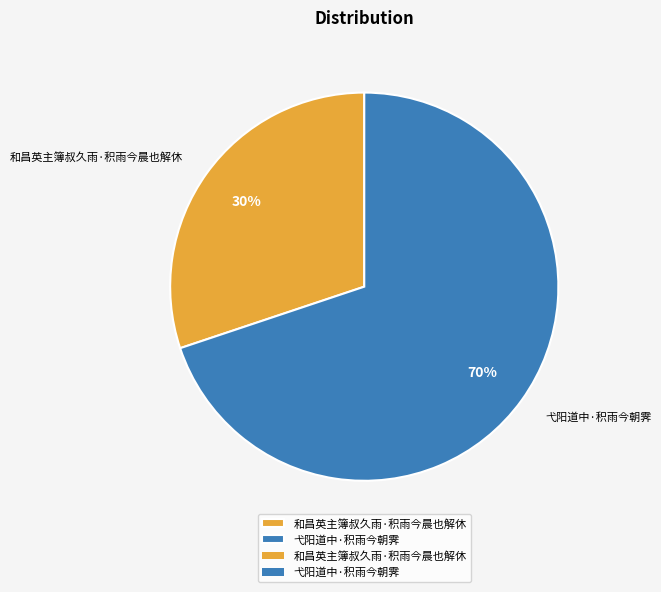

Rank the categories by value from lowest to highest.

和昌英主簿叔久雨·积雨今晨也解休, 弋阳道中·积雨今朝霁